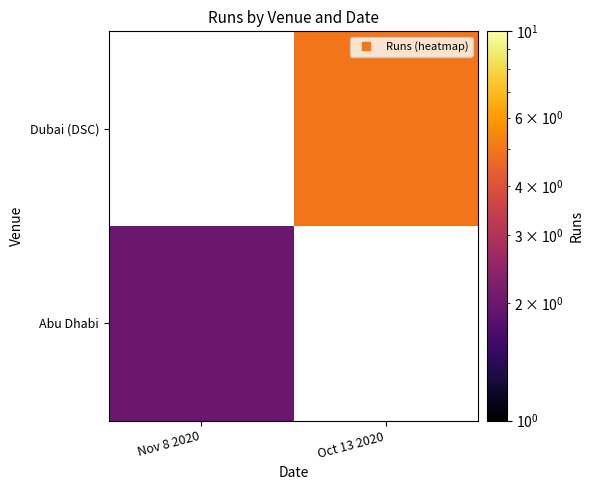

Between Nov 8 2020 and Oct 13 2020, which is larger?

Oct 13 2020